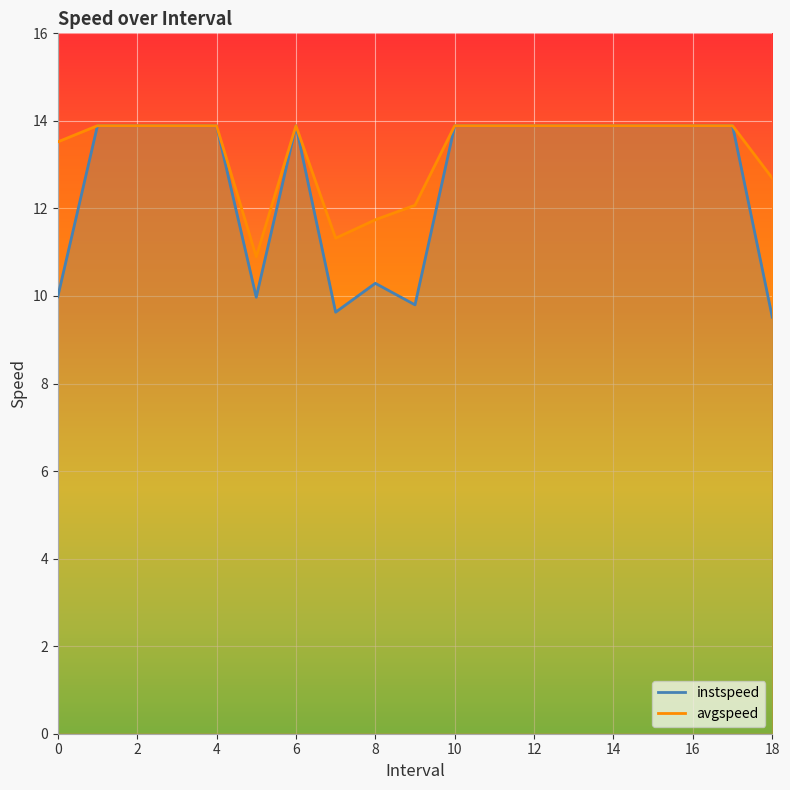

True or false: avgspeed and instspeed cross at least once.

False